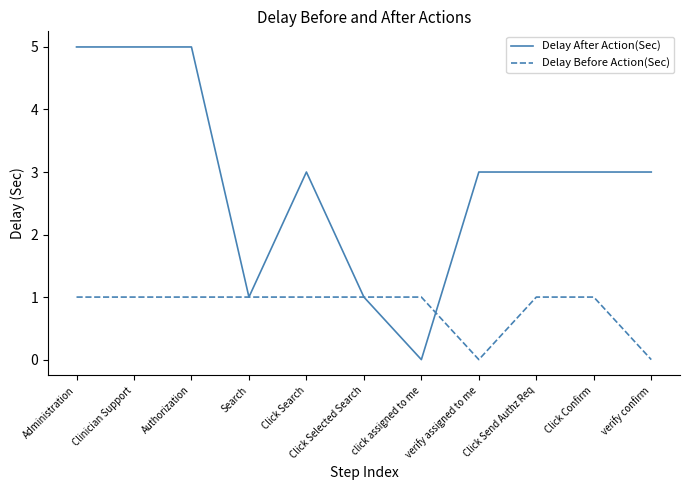

The value of Delay Before Action(Sec) at Click Send Authz Req is 1. True or false?

True